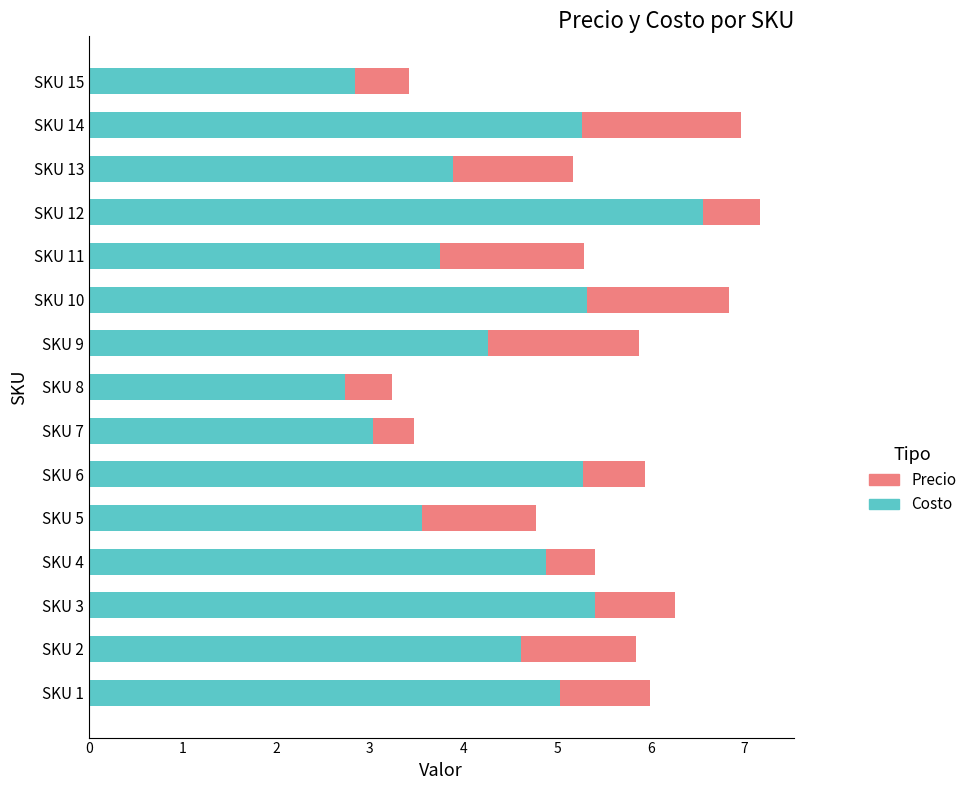

What is the difference between the maximum and minimum values in the Costo series?

3.8